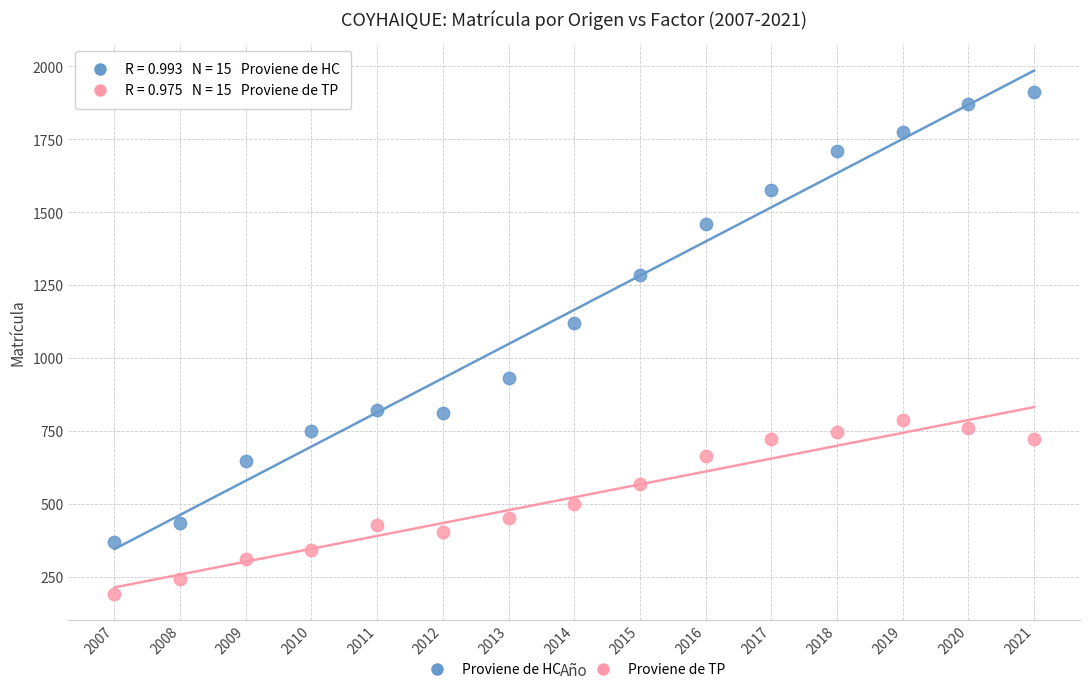

What are all the series names shown in the legend?

Proviene de HC, Proviene de TP